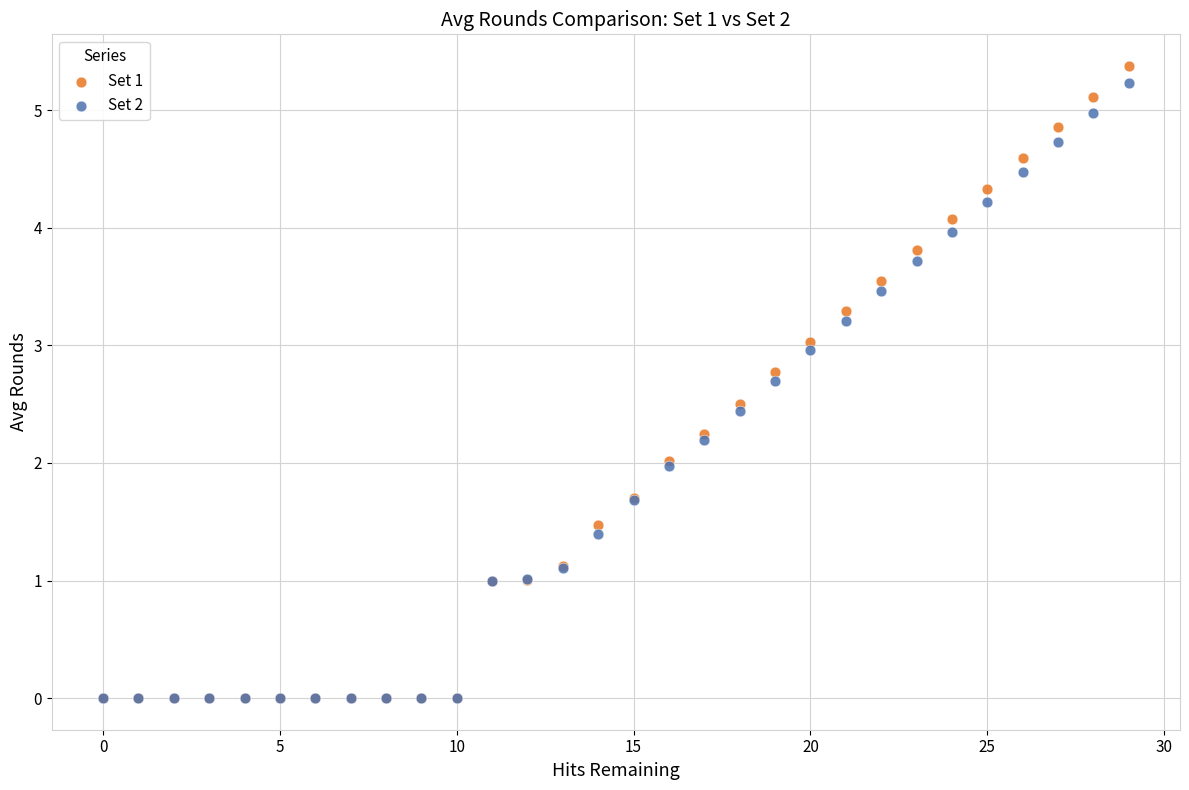

Which series contains the highest Y value?

Set 1